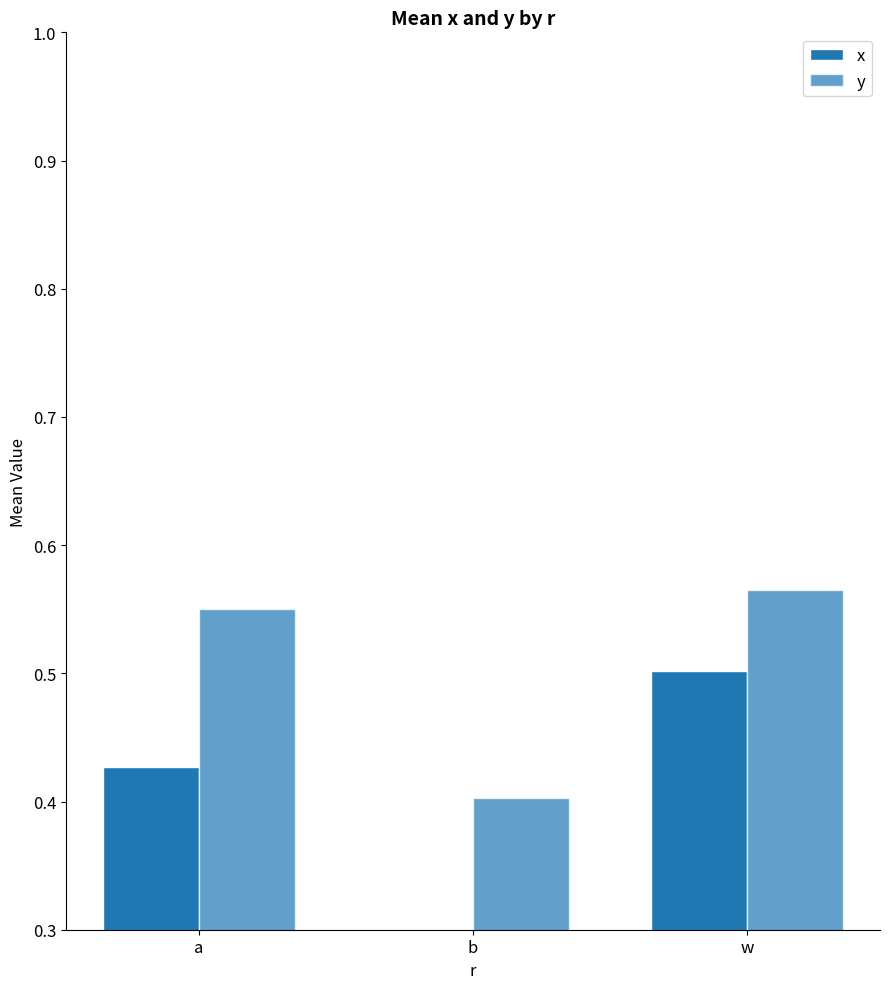

What are all the series names shown in the legend?

x, y